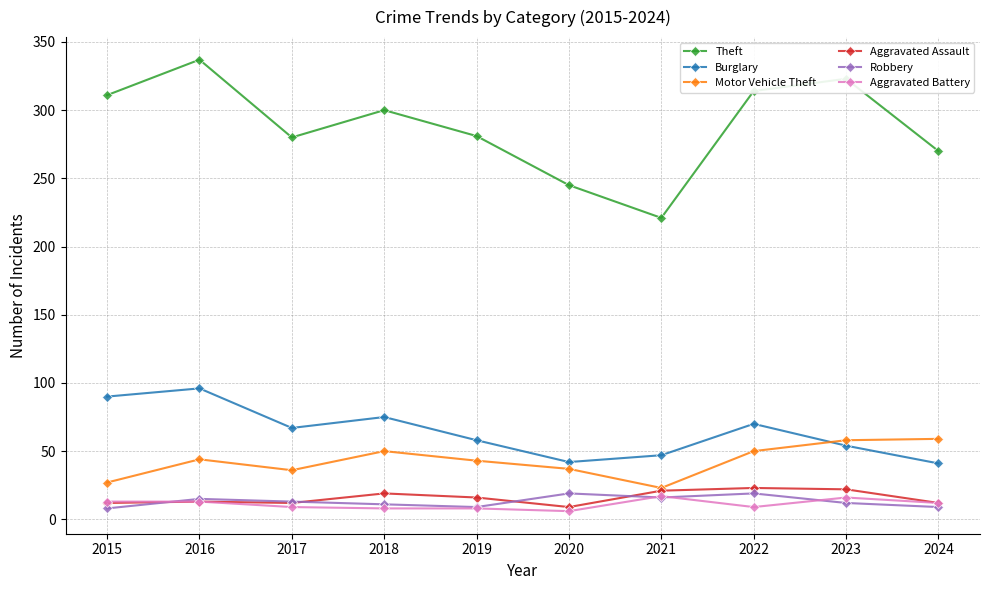

What is the minimum value for Aggravated Battery?

6